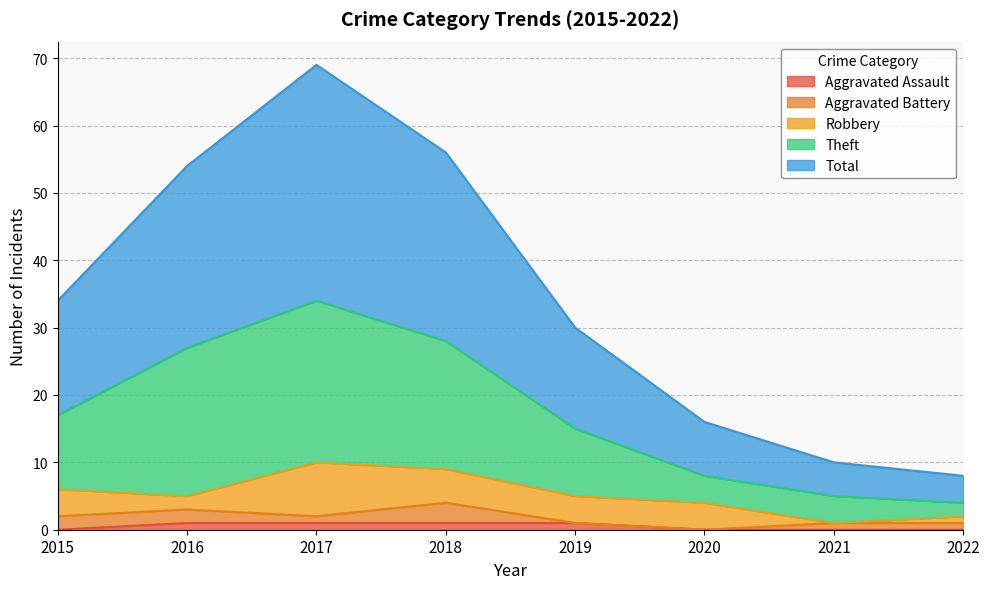

True or false: Total has a value of 21 at 2017.

False